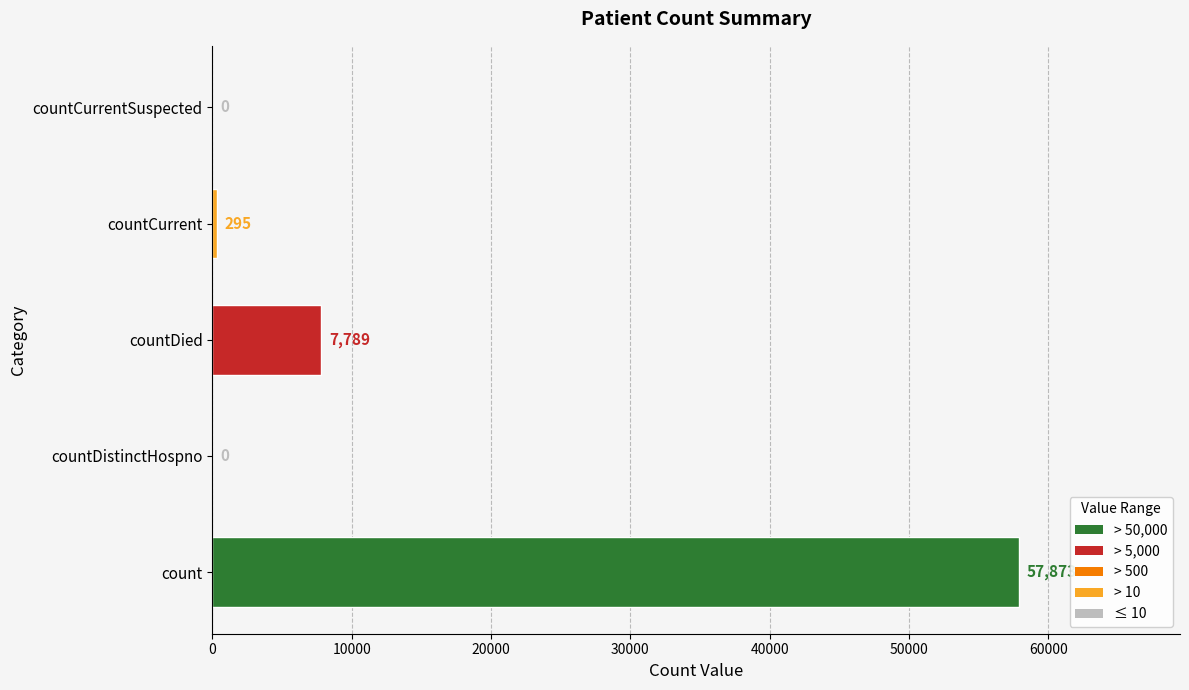

True or false: the data shows 0 at countDistinctHospno.

True